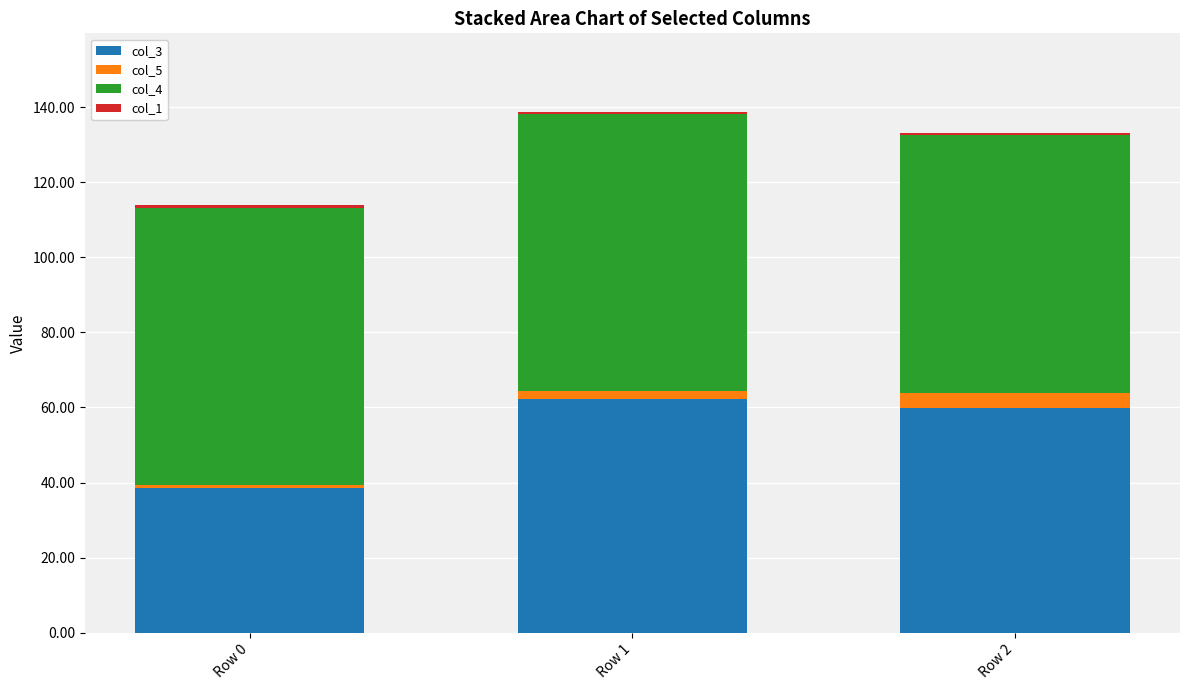

At which category is the sum across all series the highest?

Row 1